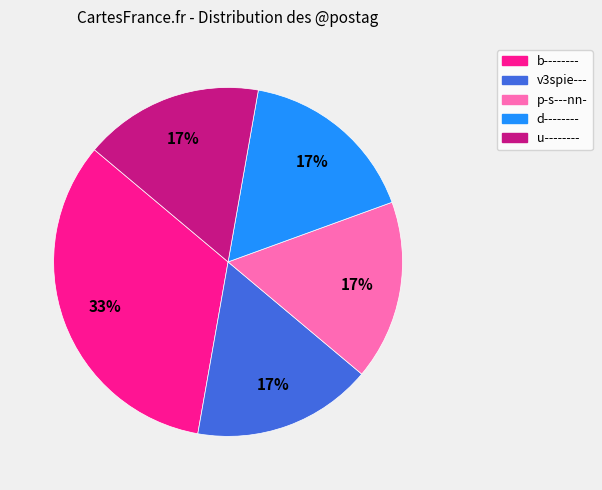

Count the number of slices in the pie.

5